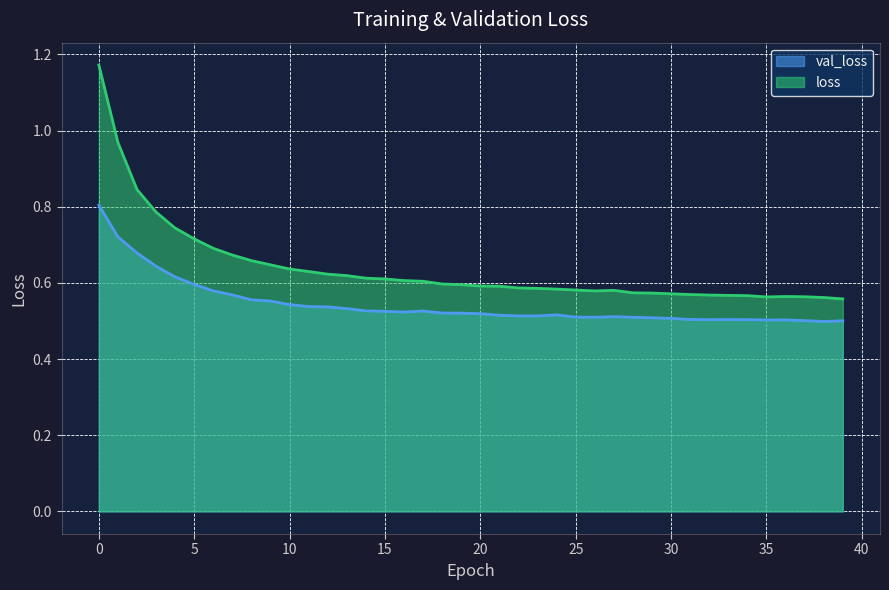

Is it true that val_loss equals 1.0 at 7?

False